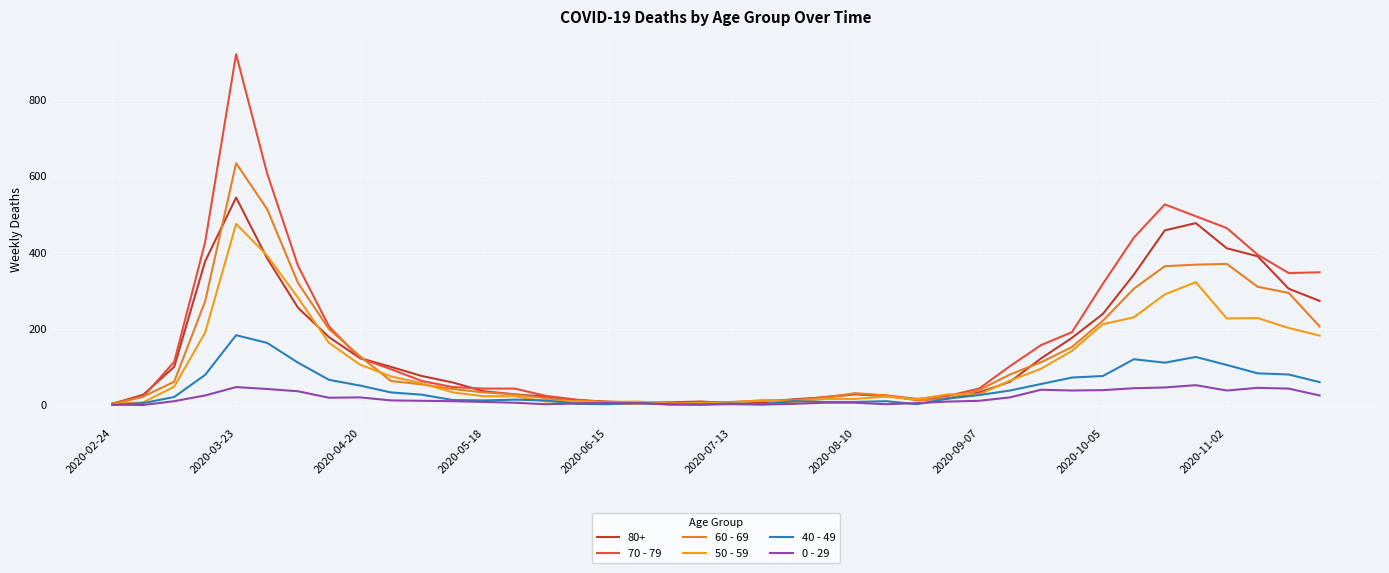

Count the number of categories in the chart.

40